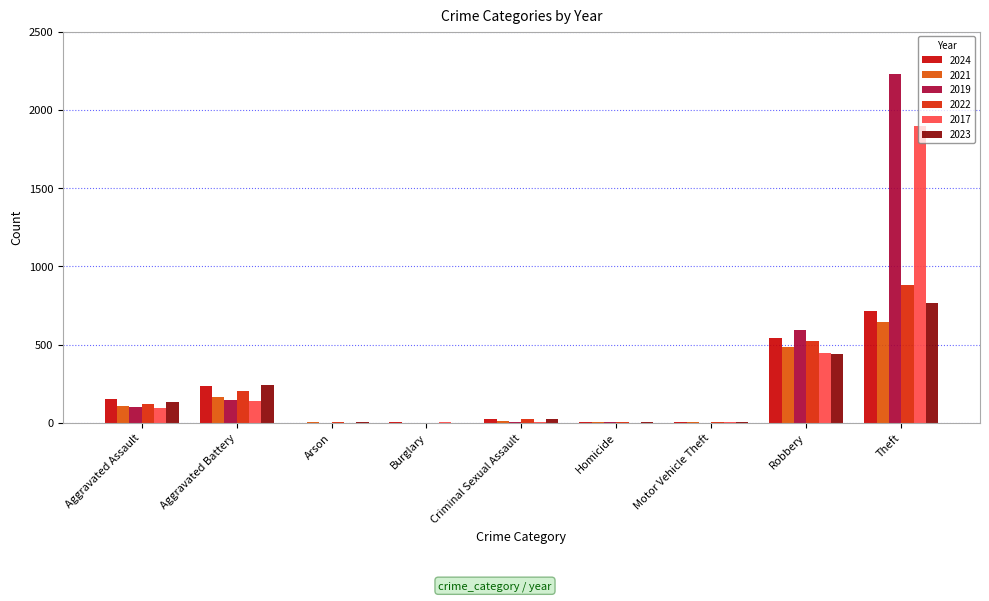

Which series has the largest total across all categories?

2019